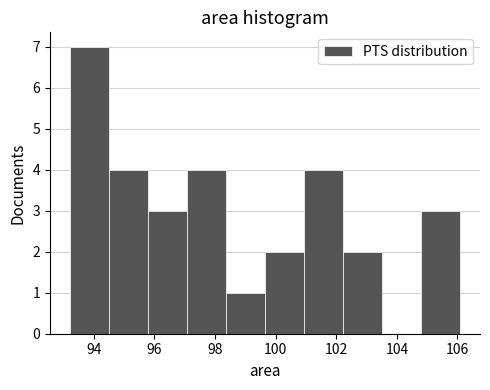

Reading left to right, transcribe this chart: for each bar, give the range it covers on the x-axis and its height. Neither the bar edges nor the heights are printed on the chart, so give them approximately, as read against the axes.

93.2 to 94.4: 7
94.4 to 95.8: 4
95.8 to 97.0: 3
97.0 to 98.4: 4
98.4 to 99.6: 1
99.6 to 101.0: 2
101.0 to 102.2: 4
102.2 to 103.6: 2
103.6 to 104.8: 0
104.8 to 106.2: 3